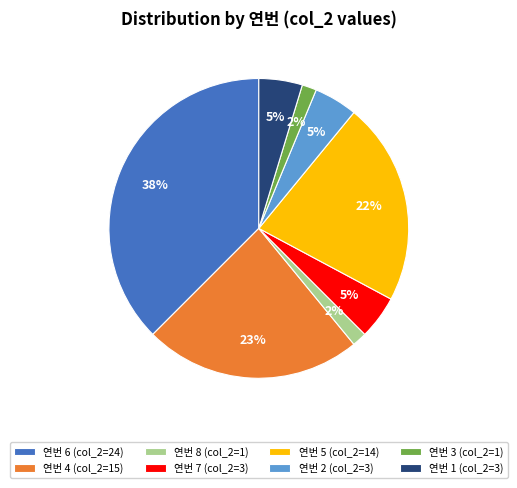

Which slice is the largest?

연번 6 (col_2=24)